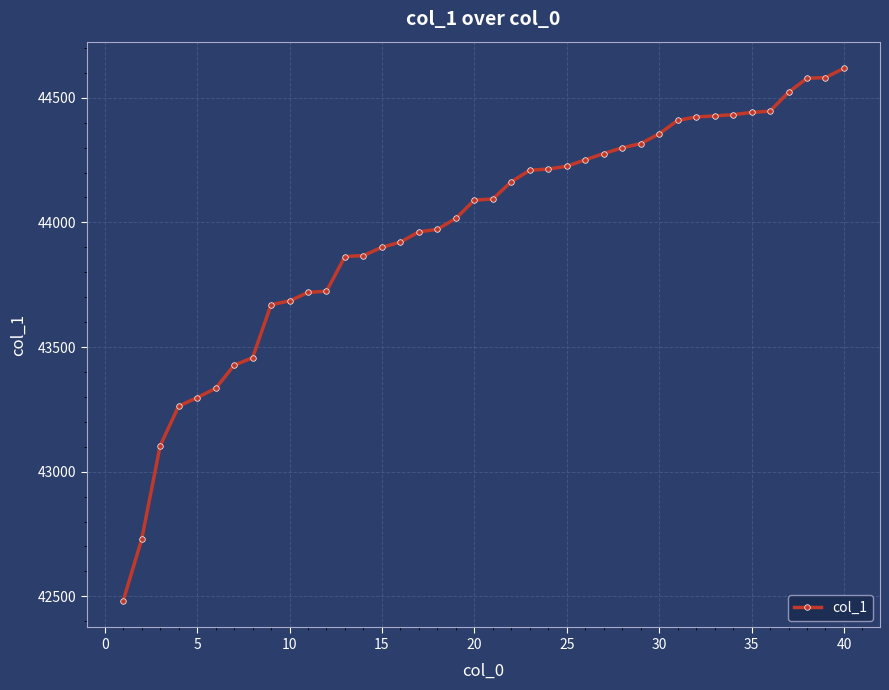

What is the value of the 27th point from the left?

44276